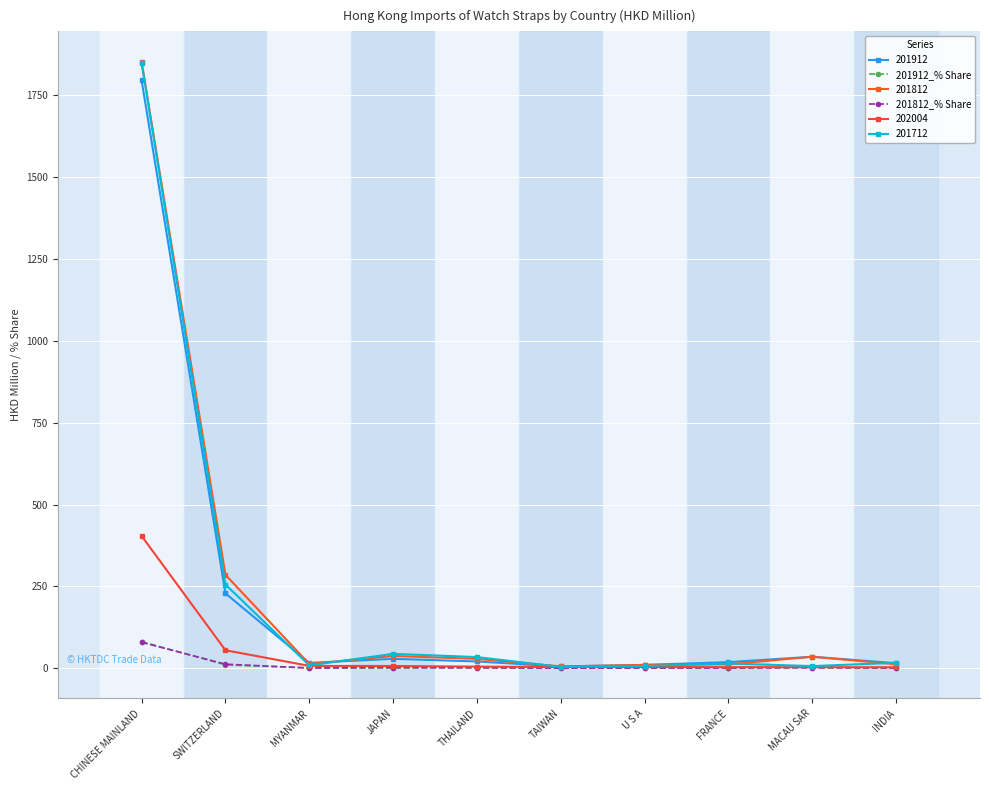

What is the difference between the maximum and second lowest values in the 201912_% Share series?

80.7